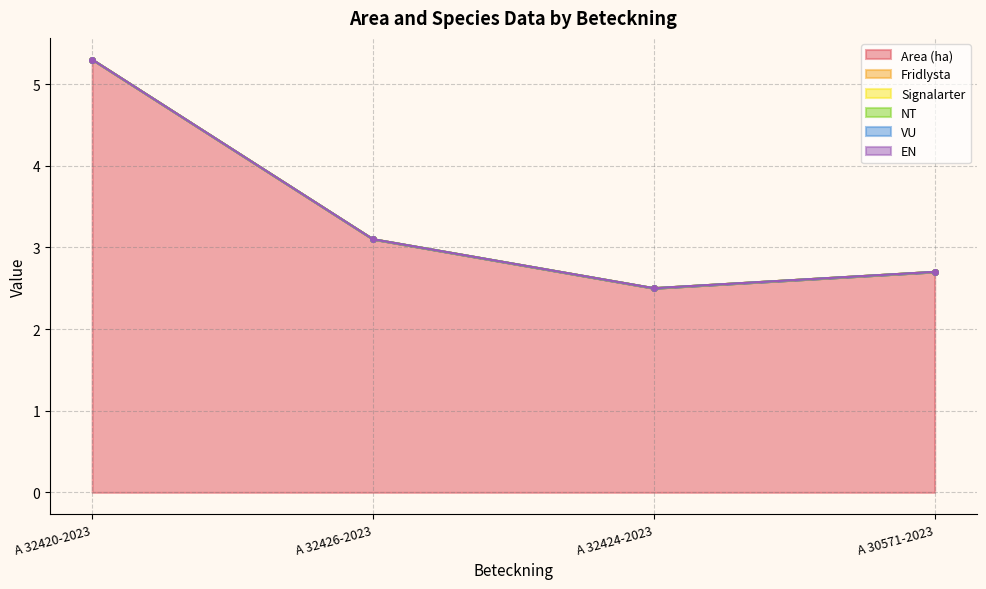

What is the total value across all series at A 32426-2023?

3.1